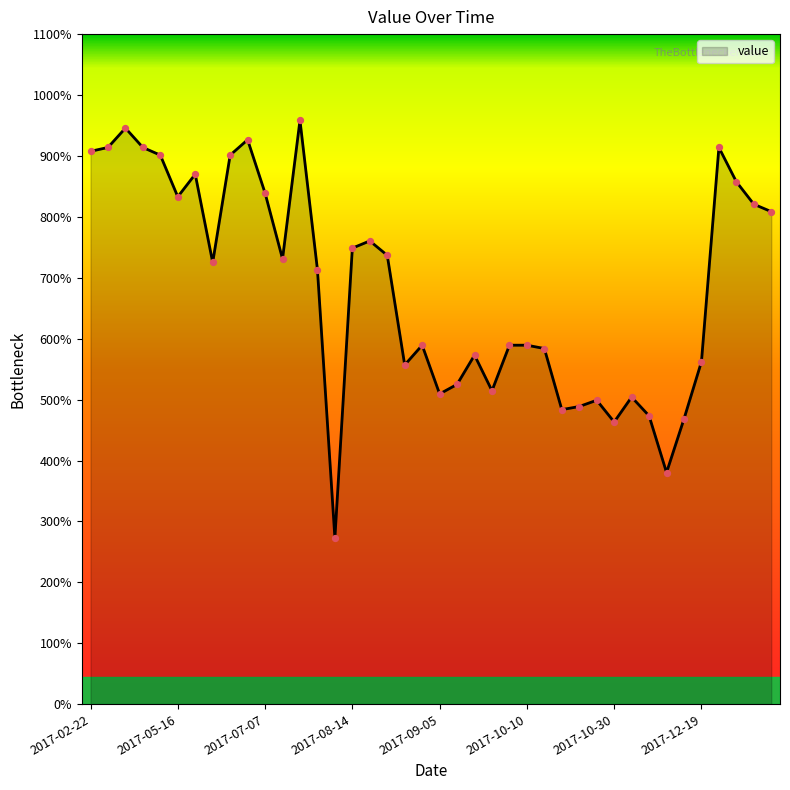

Is this an area chart (filled region under the line)?

Yes